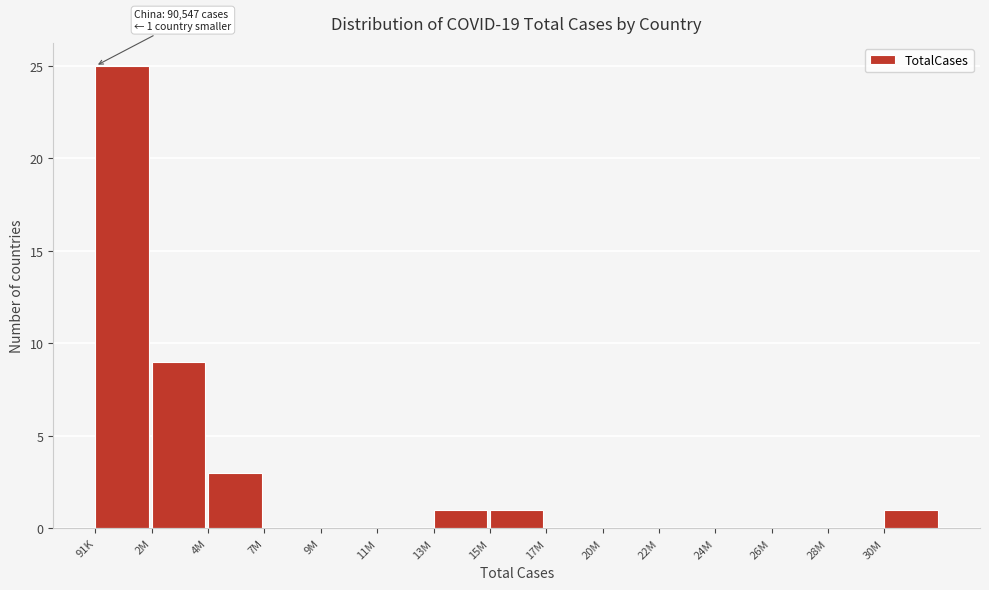

Reading left to right, what are all the values shown in this chart?

91K=25	2M=9	4M=3	7M=0	9M=0	11M=0	13M=1	15M=1	17M=0	20M=0	22M=0	24M=0	26M=0	28M=0	30M=1